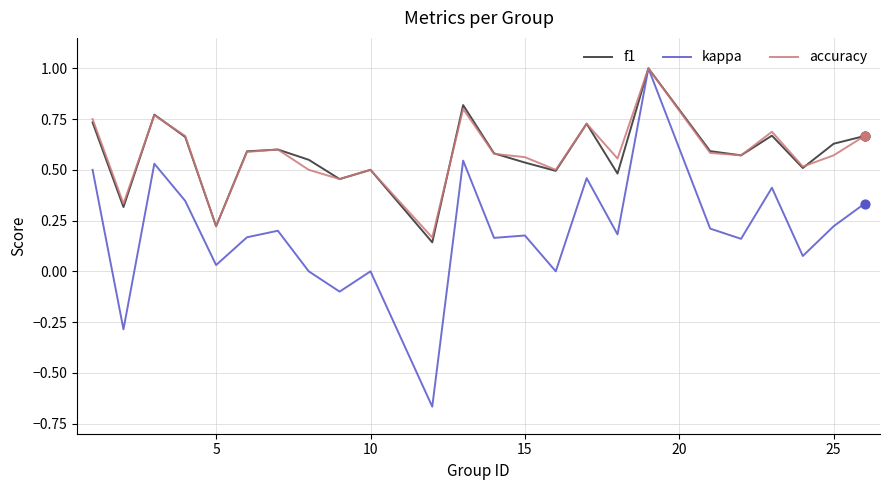

What is the greatest value displayed?

1.0